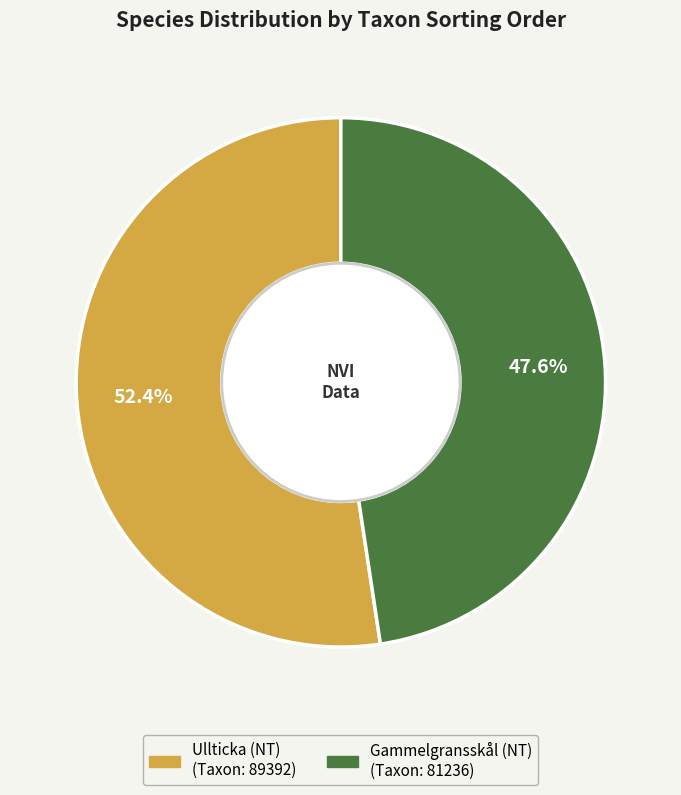

Is Ullticka (NT) the majority of the pie?

Yes